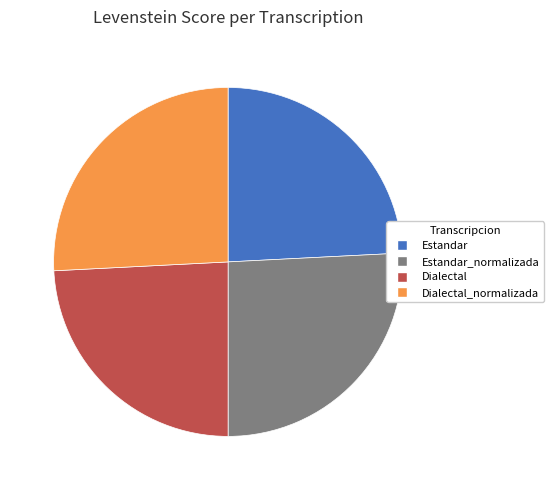

Is the sum of Dialectal_normalizada and Estandar_normalizada greater than half?

Yes